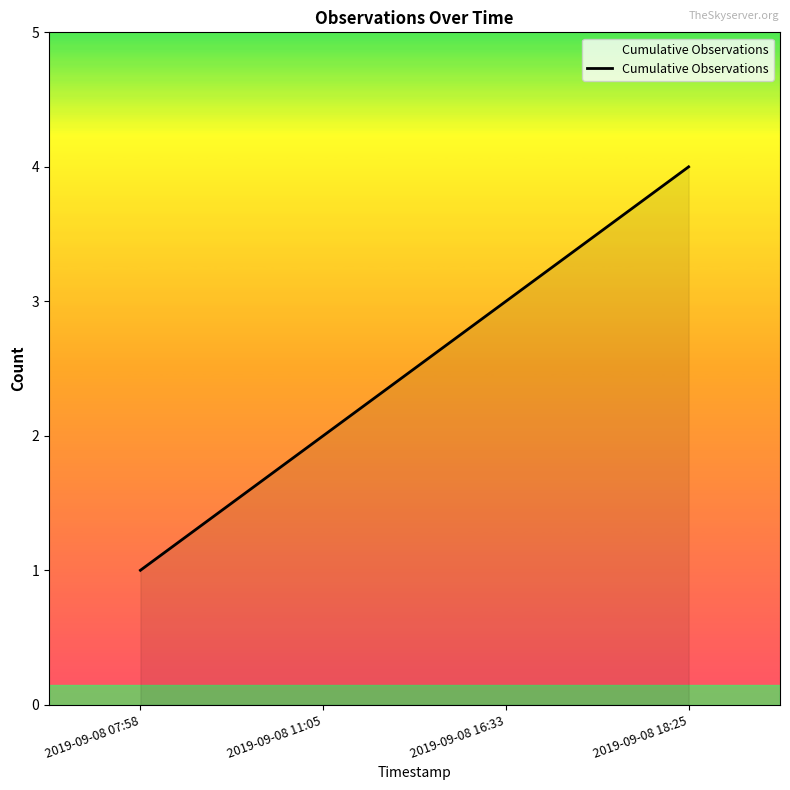

At which label is the value closest to 2?

2019-09-08 11:05